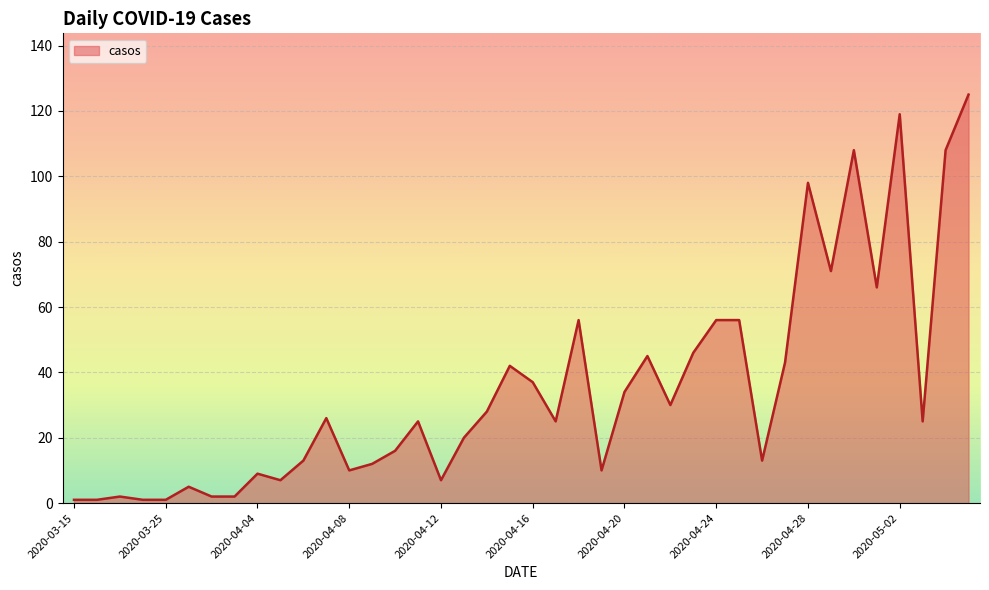

What is the greatest value displayed?

125